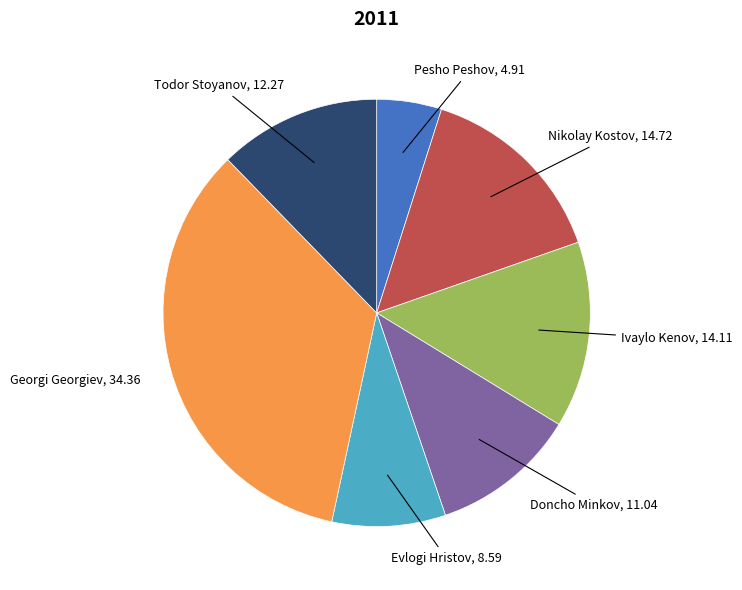

Combined, do Ivaylo Kenov and Nikolay Kostov account for over 50%?

No